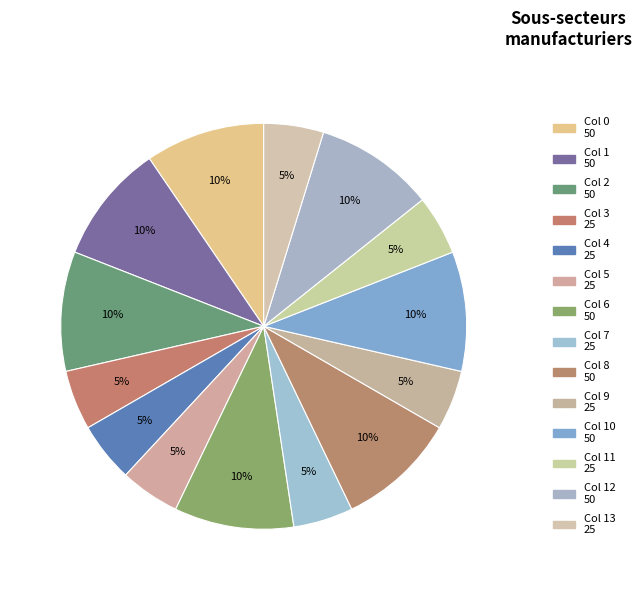

To the nearest percent, what is the average slice percentage?

7%